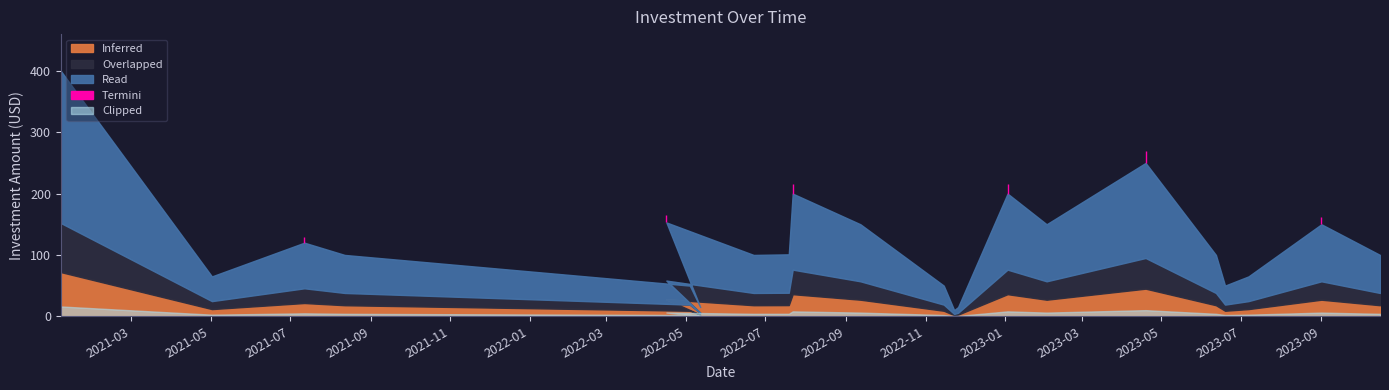

Reading left to right, transcribe all the data shown in this chart.

400	65	120	100	50	15	153	100	101	200	150	50	10	15	200	150	250	100	50	65	150	100